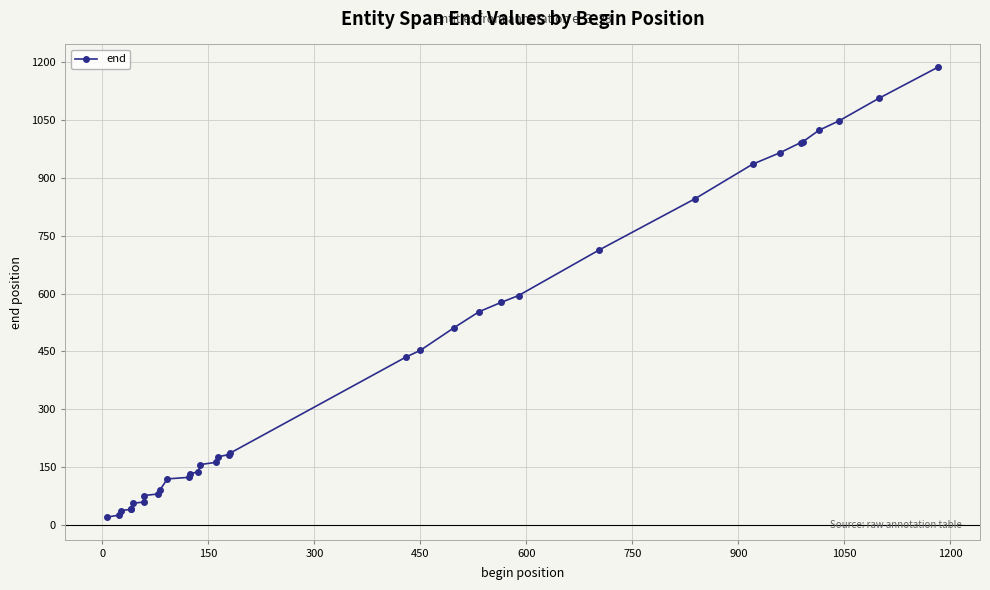

Reading left to right, what are all the values shown in this chart?

21	26	38	41	43	57	60	77	81	90	120	124	134	138	157	163	177	183	186	436	453	512	553	577	595	713	845	935	965	991	993	1023	1048	1106	1187